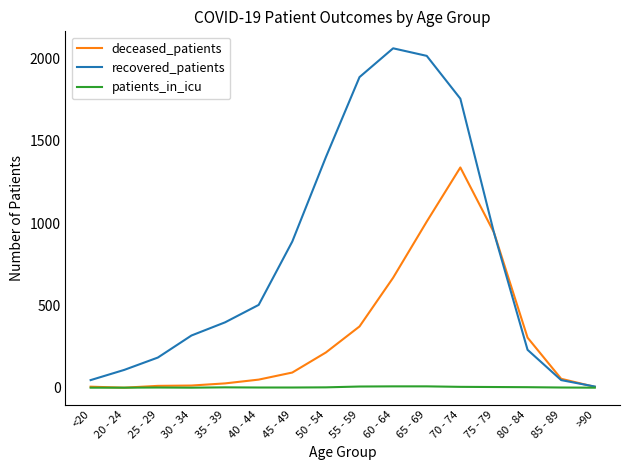

What is the greatest value displayed?

2062